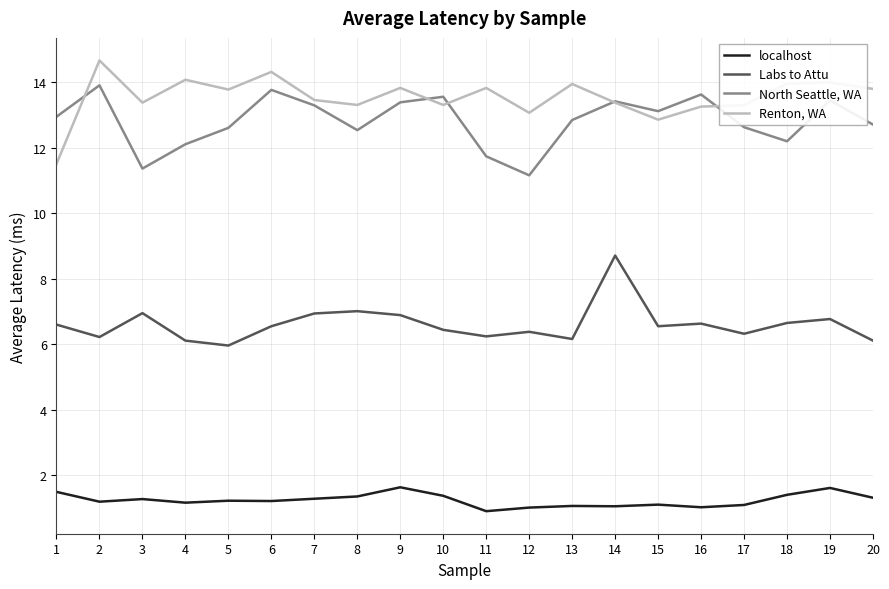

What value does the Labs to Attu series have at 19?

6.8